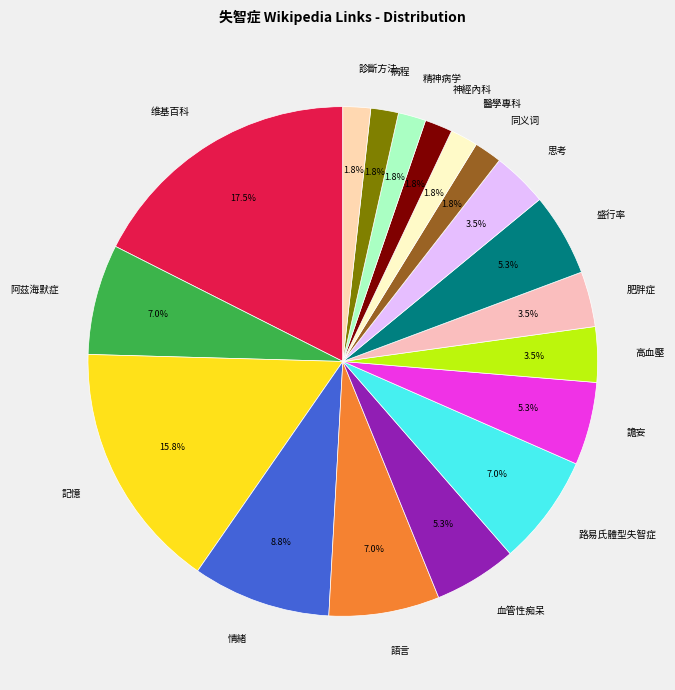

How many slices are in this pie chart?

18